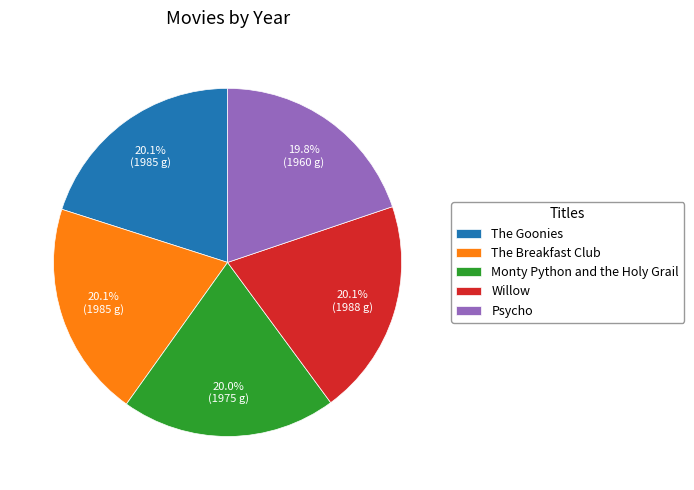

To the nearest percent, what is the average slice percentage?

20%